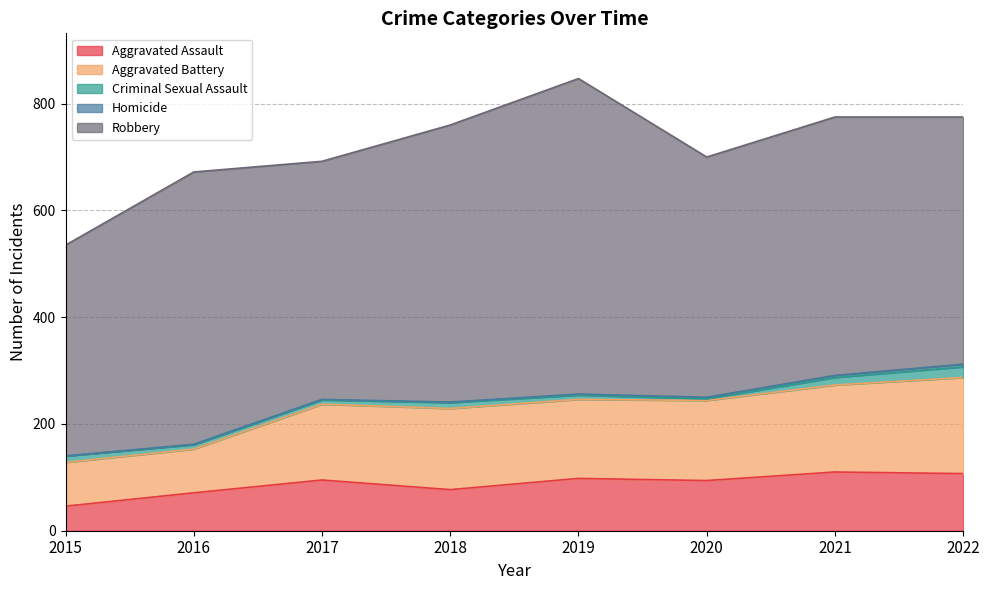

Reading left to right, what are all the values shown in this chart?

Aggravated Assault: 2015=46	2016=71	2017=95	2018=77	2019=98	2020=94	2021=110	2022=107
Aggravated Battery: 2015=82	2016=82	2017=142	2018=152	2019=148	2020=150	2021=163	2022=180
Criminal Sexual Assault: 2015=12	2016=8	2017=8	2018=11	2019=8	2020=3	2021=14	2022=20
Homicide: 2015=0	2016=1	2017=1	2018=1	2019=2	2020=3	2021=4	2022=5
Robbery: 2015=395	2016=510	2017=446	2018=519	2019=591	2020=450	2021=484	2022=463